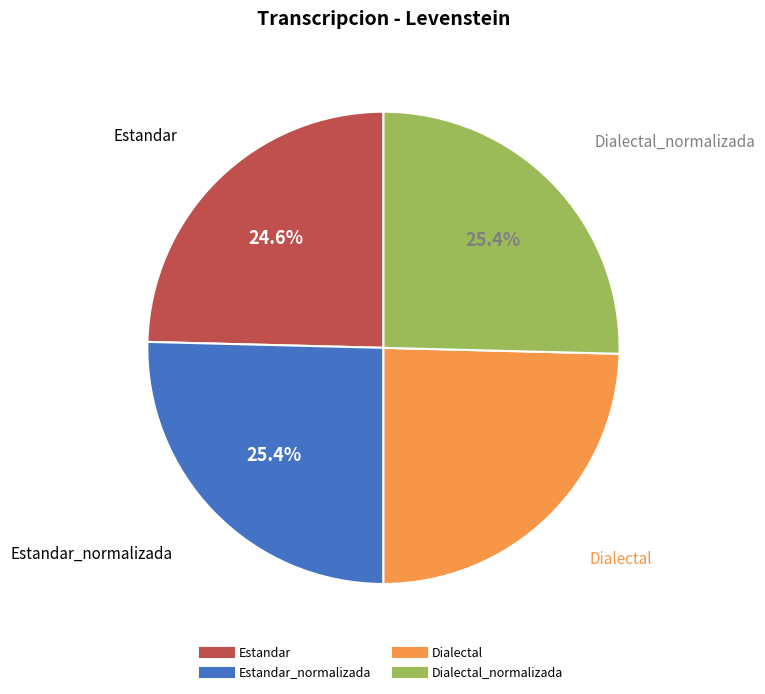

Does any single category account for the majority?

No